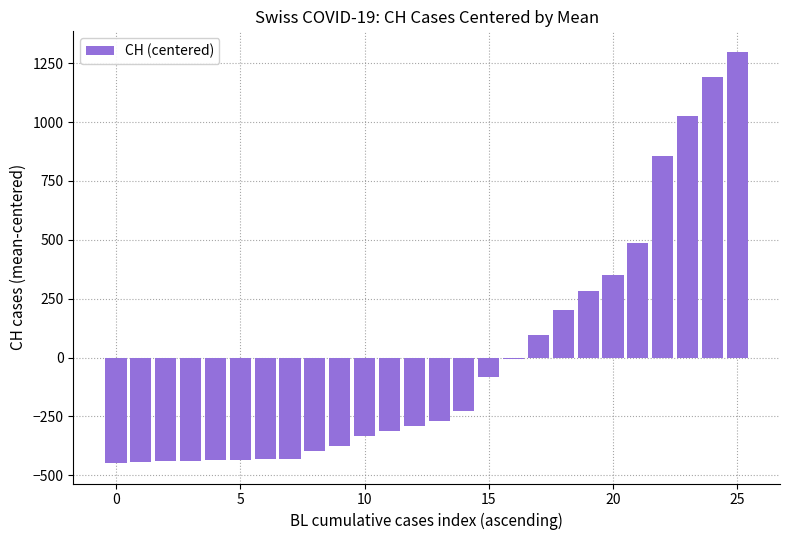

What is the value of the 23rd bar from the left?

856.3